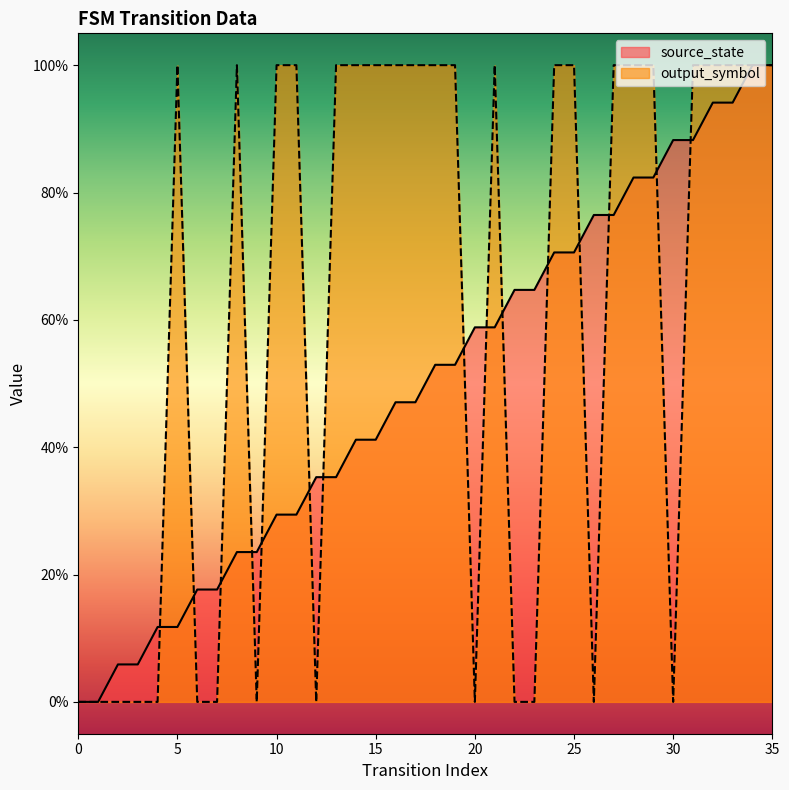

Does the chart display data point markers on the line(s)?

No